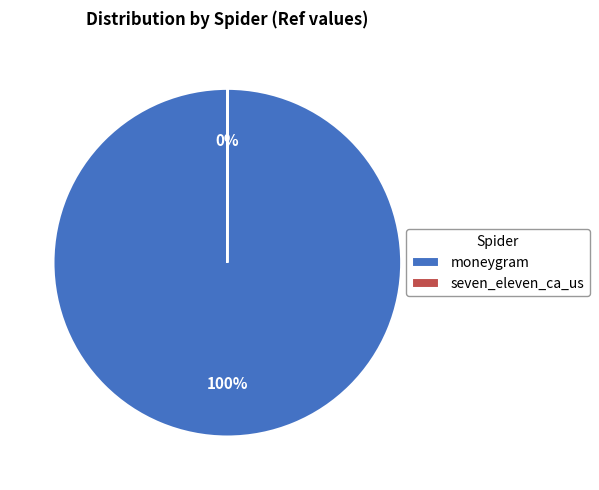

To the nearest percent, what portion does moneygram represent?

100%